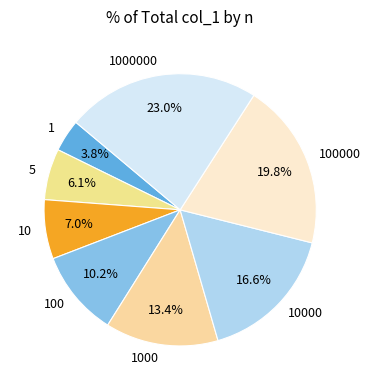

To the nearest percent, what portion does 100000 represent?

20%